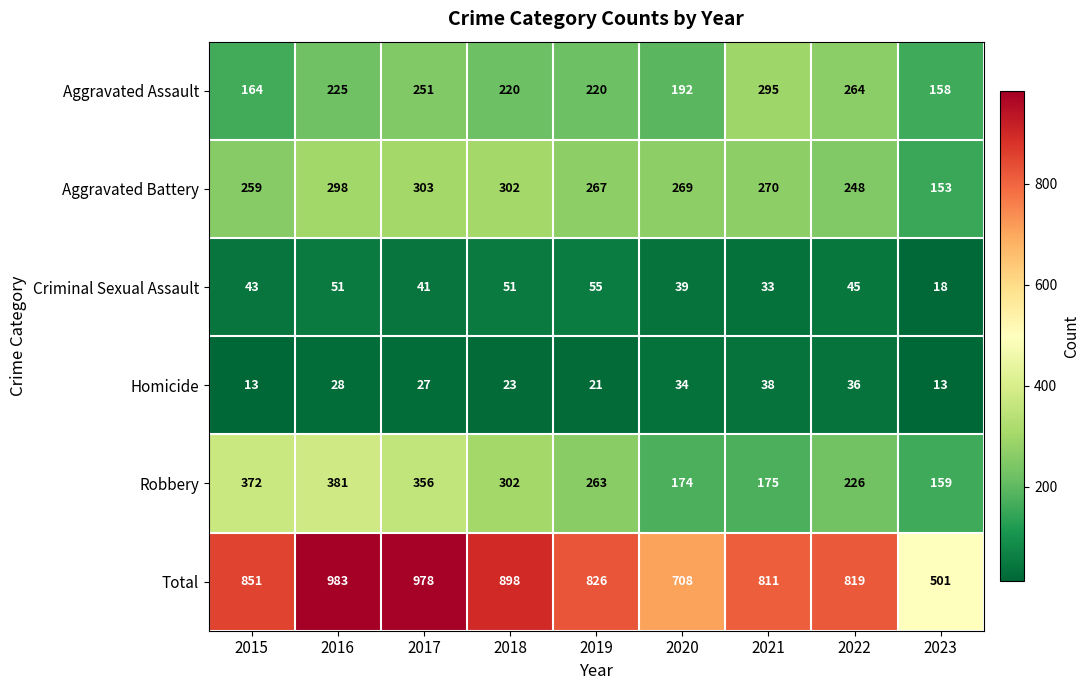

Is it true that Aggravated Assault equals 76 at 2018?

False